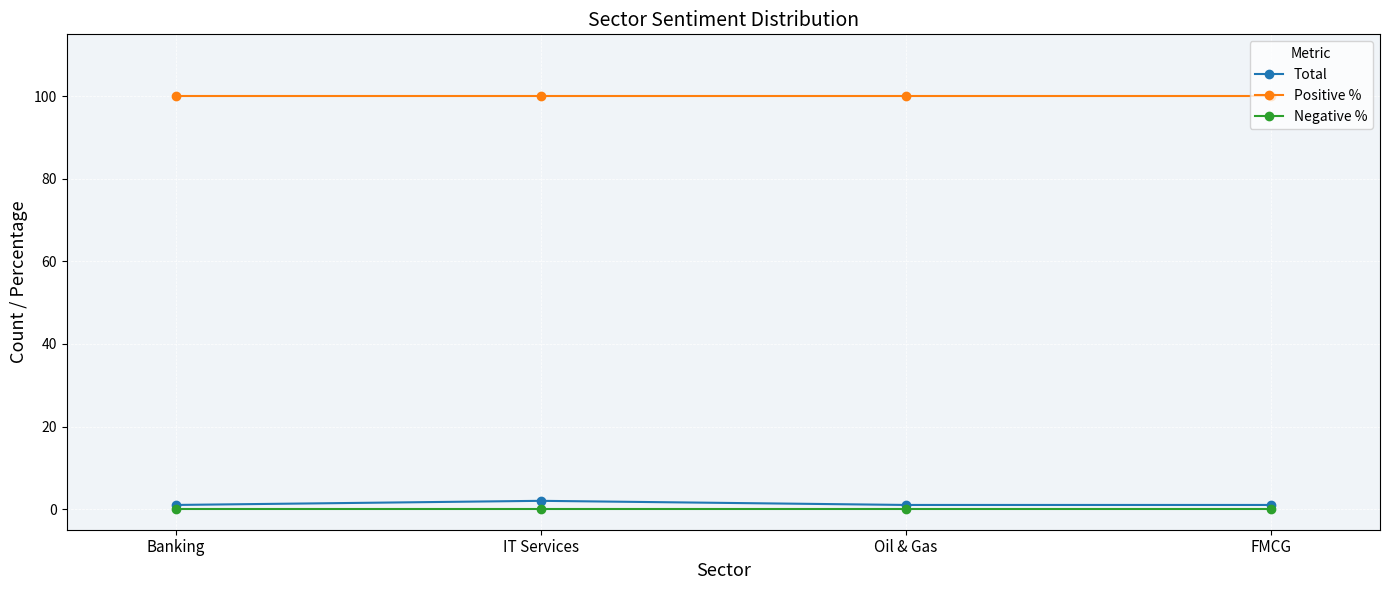

Reading left to right, what are all the values shown in this chart?

Total: Banking=1	IT Services=2	Oil & Gas=1	FMCG=1
Positive %: Banking=100	IT Services=100	Oil & Gas=100	FMCG=100
Negative %: Banking=0	IT Services=0	Oil & Gas=0	FMCG=0